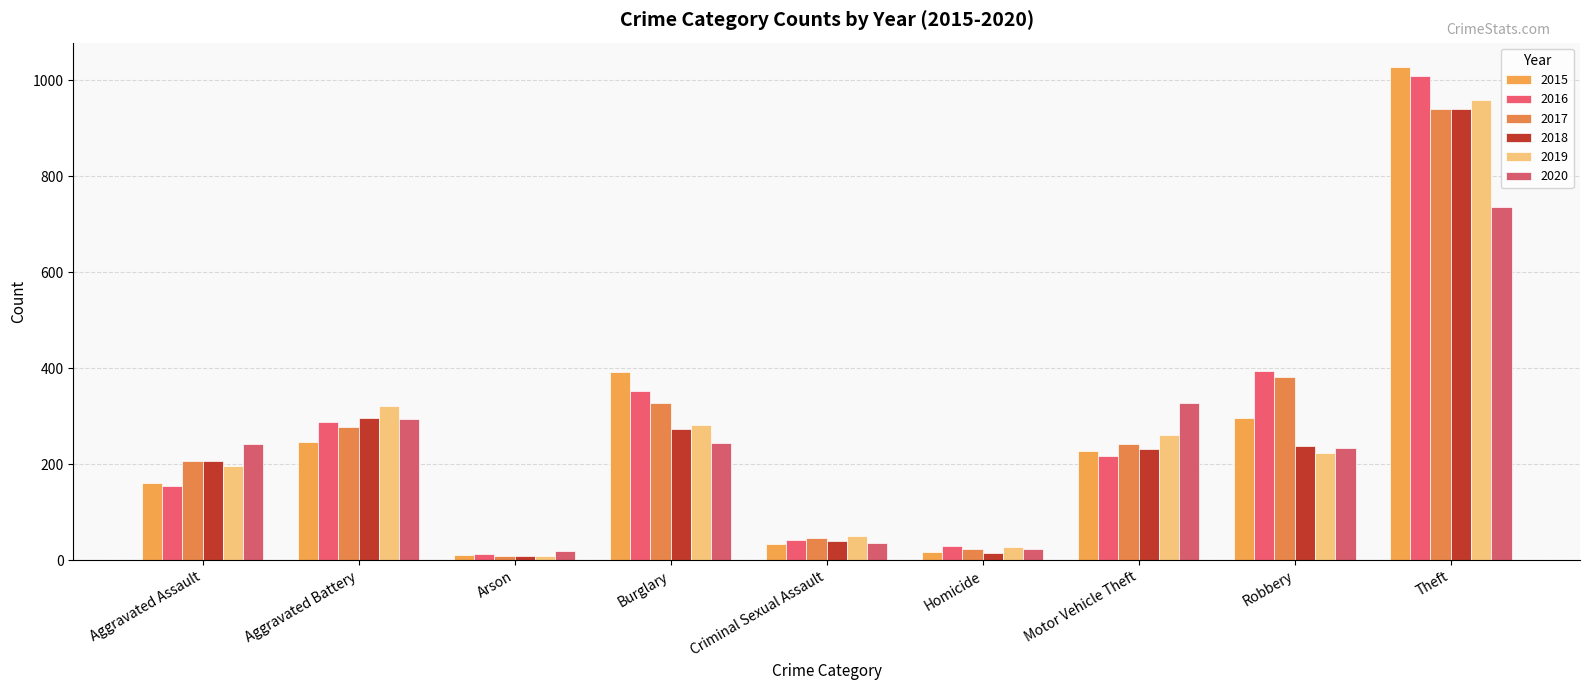

What is the label of the 4th bar from the left?

Burglary